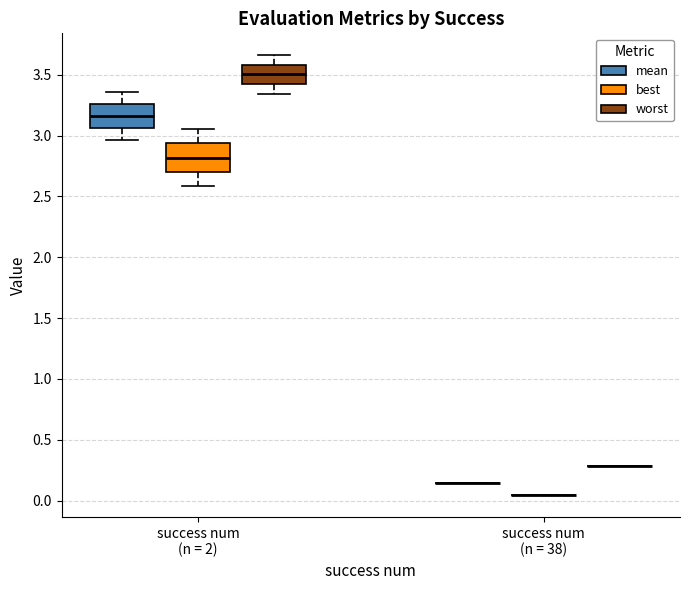

Reading left to right, read every box against the y-axis: the position of its median line, the range the box covers, and the ends of its whiskers. The values are not printed on the chart, so give them approximately, as read against the axis.

success num (n = 2) (mean): median 3.15, box 3.05 to 3.25, whiskers 2.95 to 3.35
success num (n = 2) (best): median 2.80, box 2.70 to 2.95, whiskers 2.60 to 3.05
success num (n = 2) (worst): median 3.50, box 3.40 to 3.60, whiskers 3.35 to 3.65
success num (n = 38) (mean): box collapsed to a line at 0.15, whiskers 0.15 to 0.15
success num (n = 38) (best): box collapsed to a line at 0.05, whiskers 0.05 to 0.05
success num (n = 38) (worst): box collapsed to a line at 0.30, whiskers 0.30 to 0.30